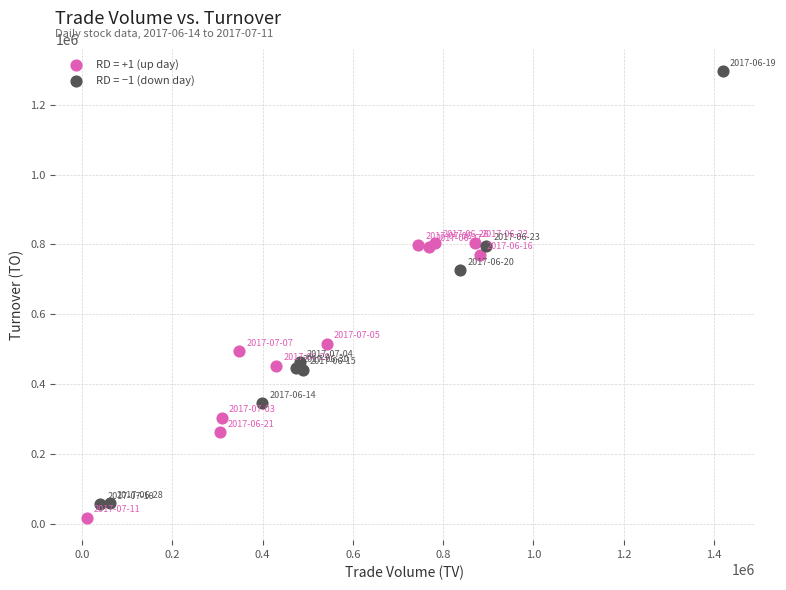

Which series reaches the maximum Y coordinate?

RD = −1 (down day)